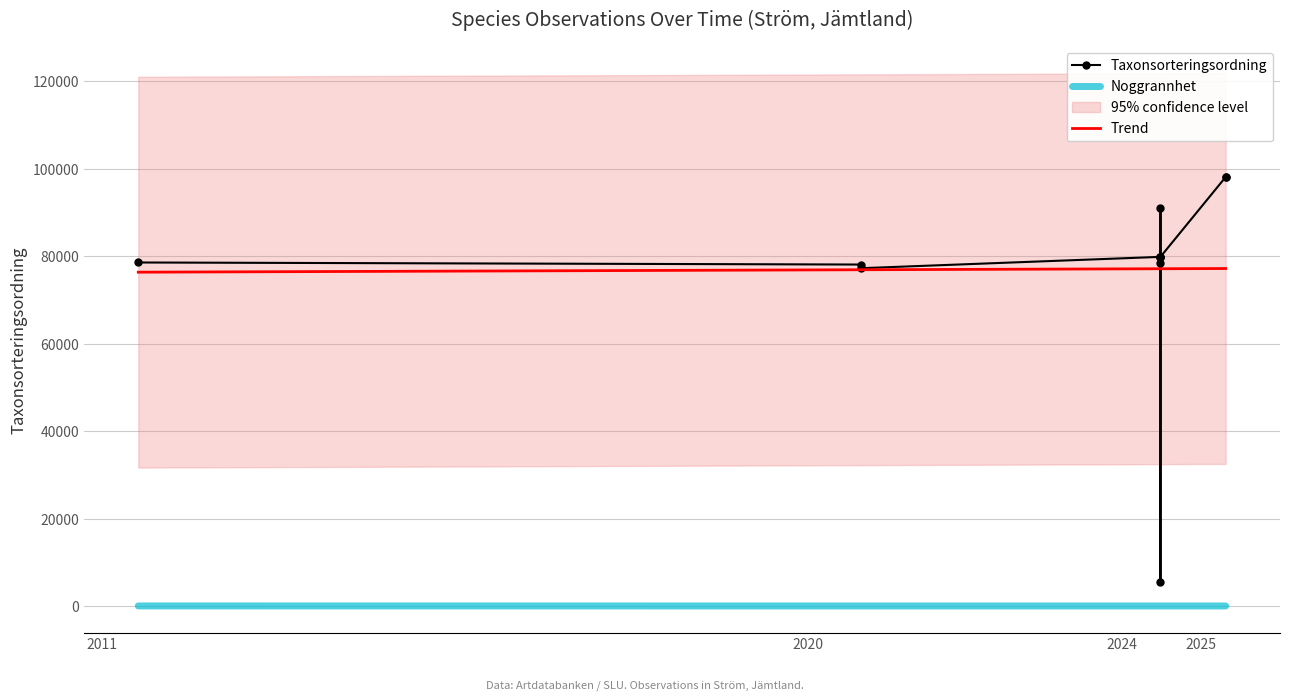

What is the lowest value of the Trend series?

76352.7